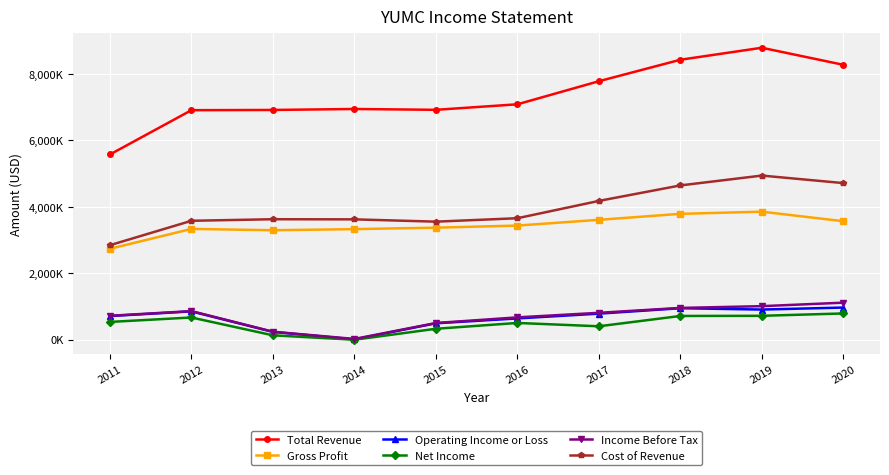

At which category does Net Income reach its first local valley?

2014